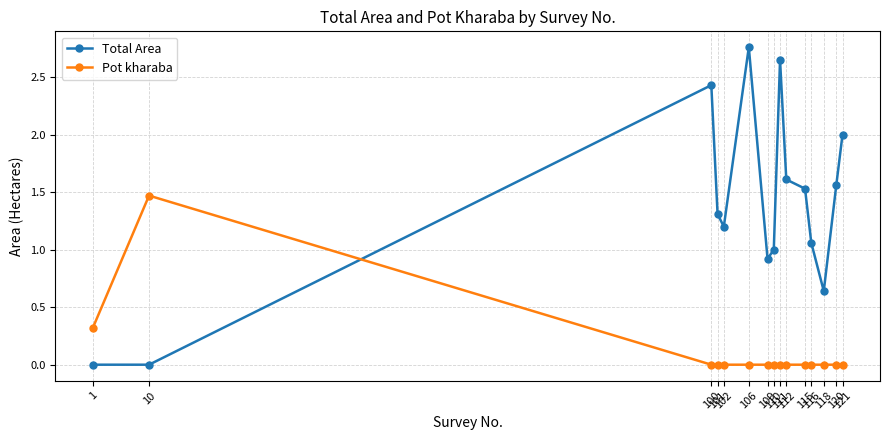

What is the difference between the second highest and second lowest values in the Pot kharaba series?

0.3